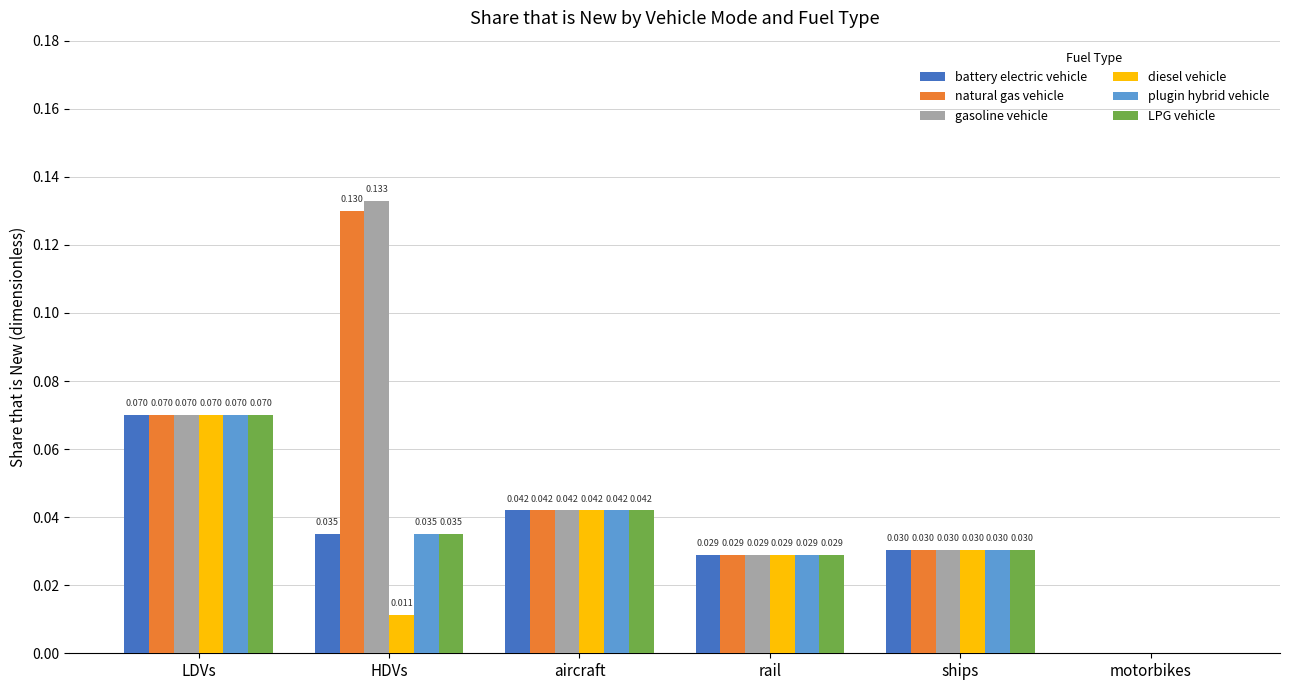

The value of battery electric vehicle at ships is 0.0. True or false?

True